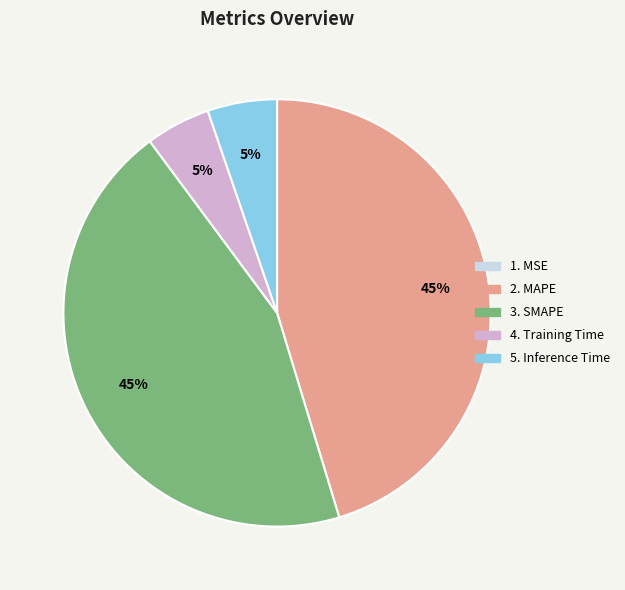

To the nearest percent, what is the difference between the largest and smallest slice percentages?

45%